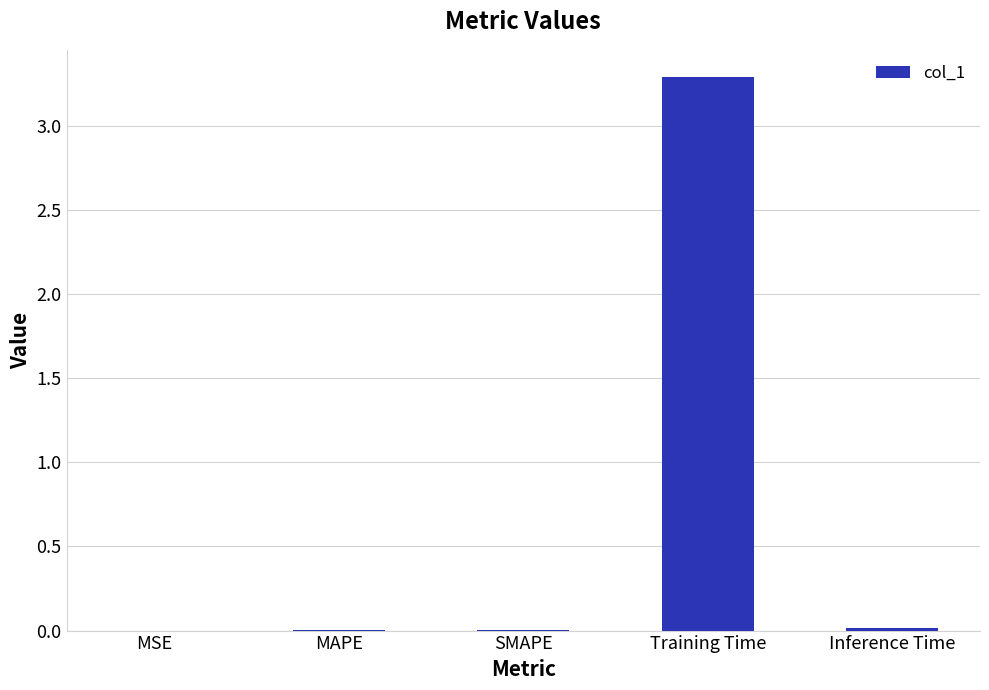

How many data points does each series have?

5